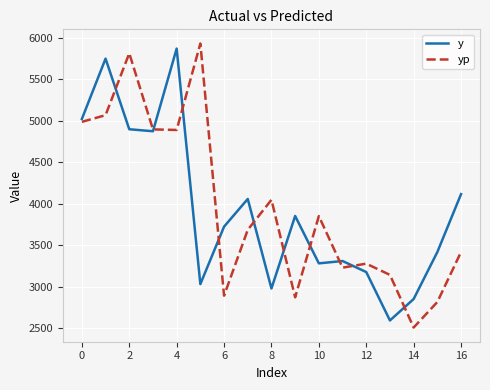

What is the maximum value for y?

5869.0